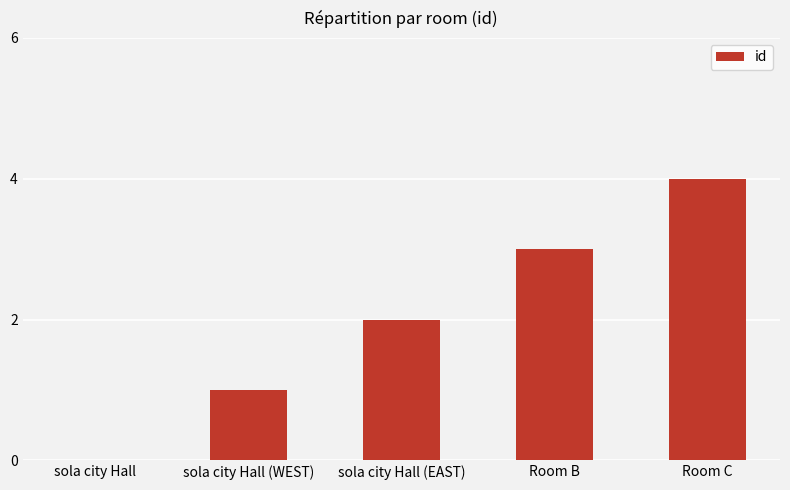

Which category has the highest value across all series?

Room C